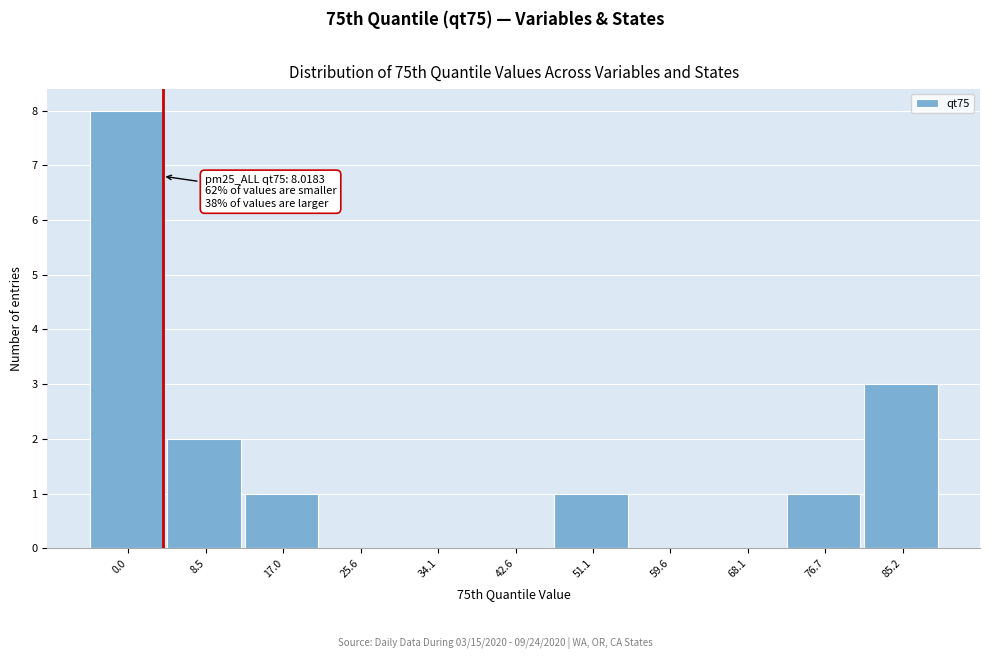

Reading left to right, transcribe all the data shown in this chart.

0.0=8	8.5=2	17.0=1	25.6=0	34.1=0	42.6=0	51.1=1	59.6=0	68.1=0	76.7=1	85.2=3